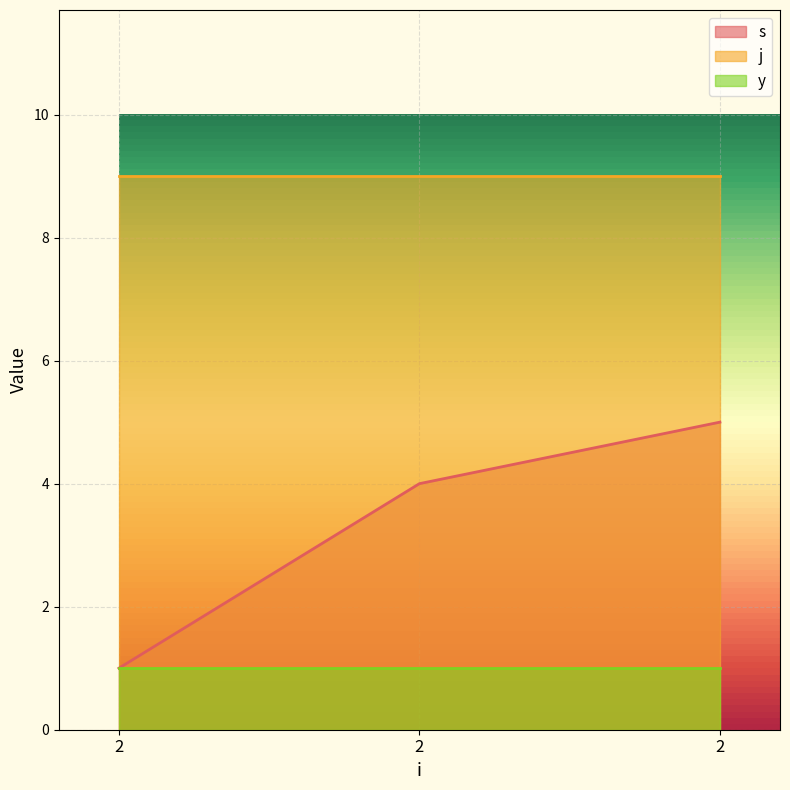

Which series has the widest spread of values?

s